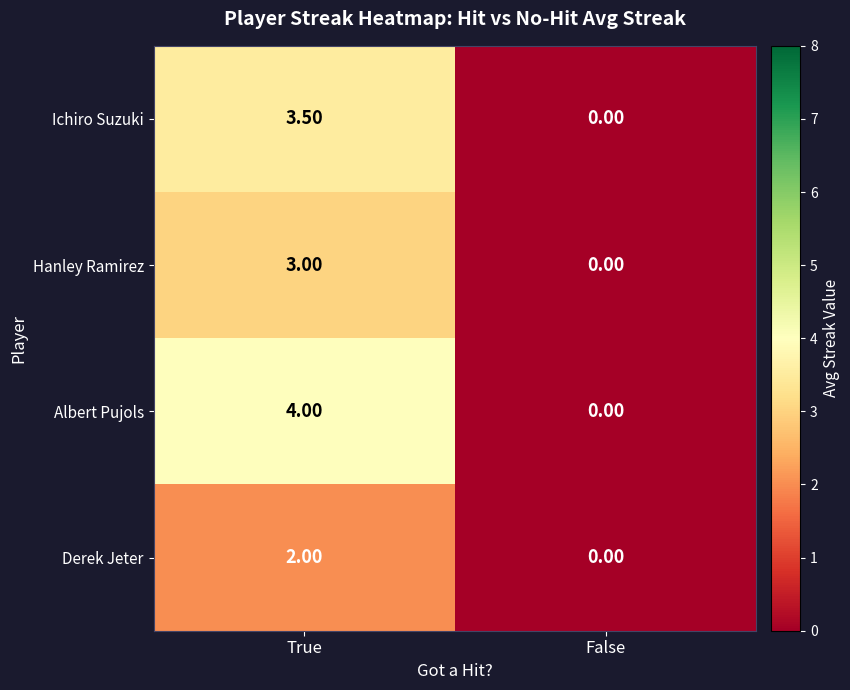

Rank the series by their maximum value, from highest to lowest.

Albert Pujols, Ichiro Suzuki, Hanley Ramirez, Derek Jeter